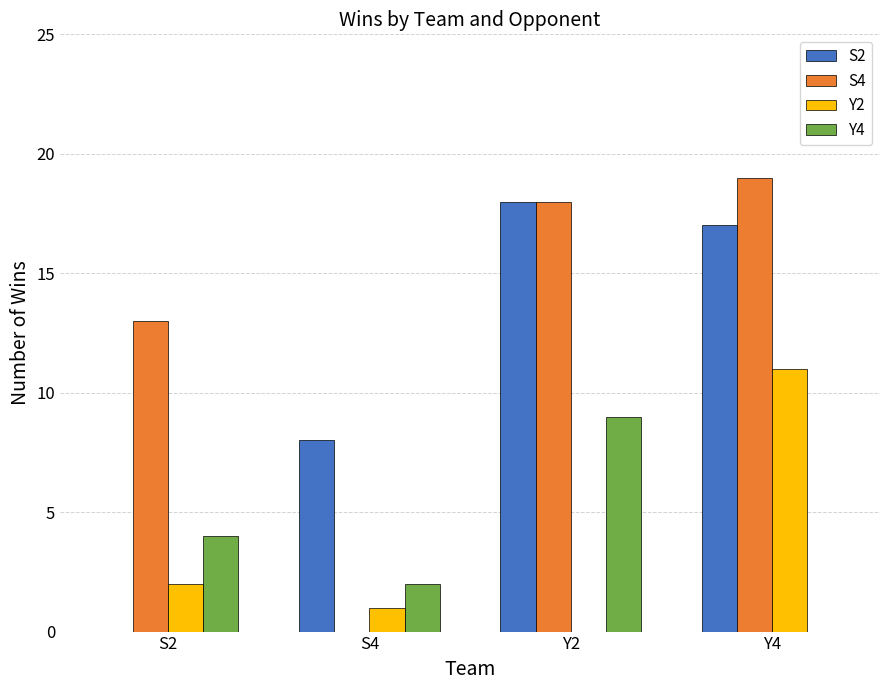

Which series has the largest total across all categories?

S4